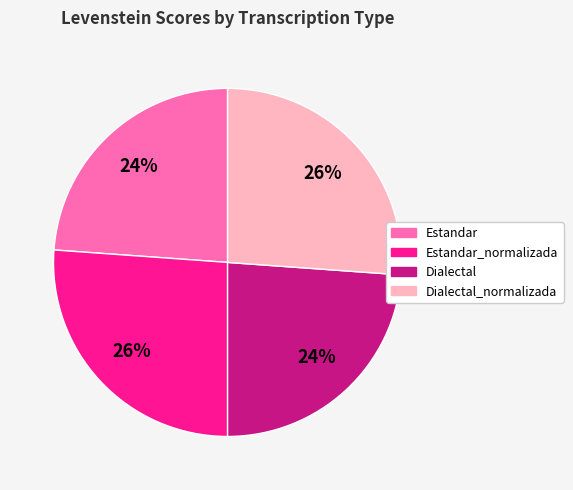

Is there any slice that represents more than half of the pie?

No